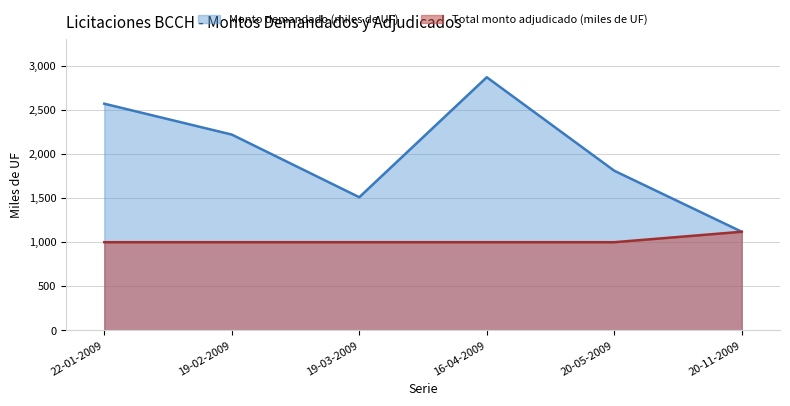

At which category is the sum across all series the highest?

16-04-2009